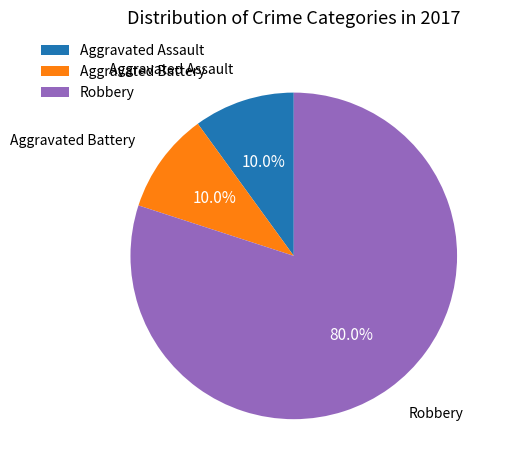

Do Aggravated Battery and Robbery together represent more than half of the pie?

Yes